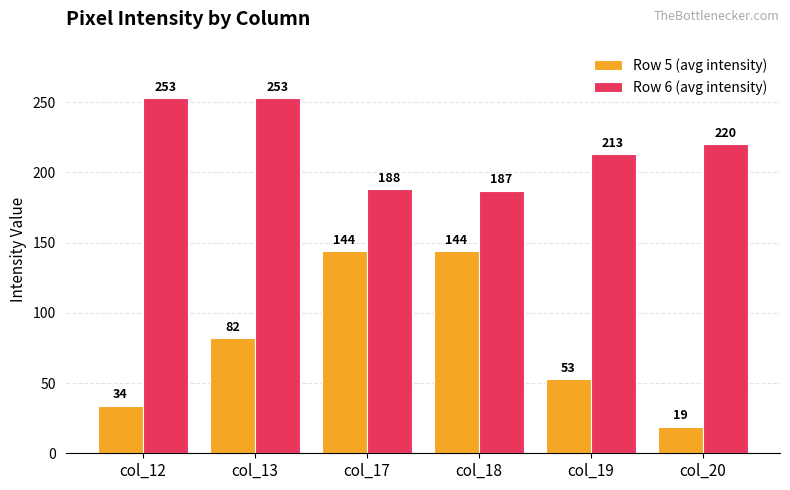

What is the value of the Row 6 (avg intensity) bar at the 1st from the left?

253